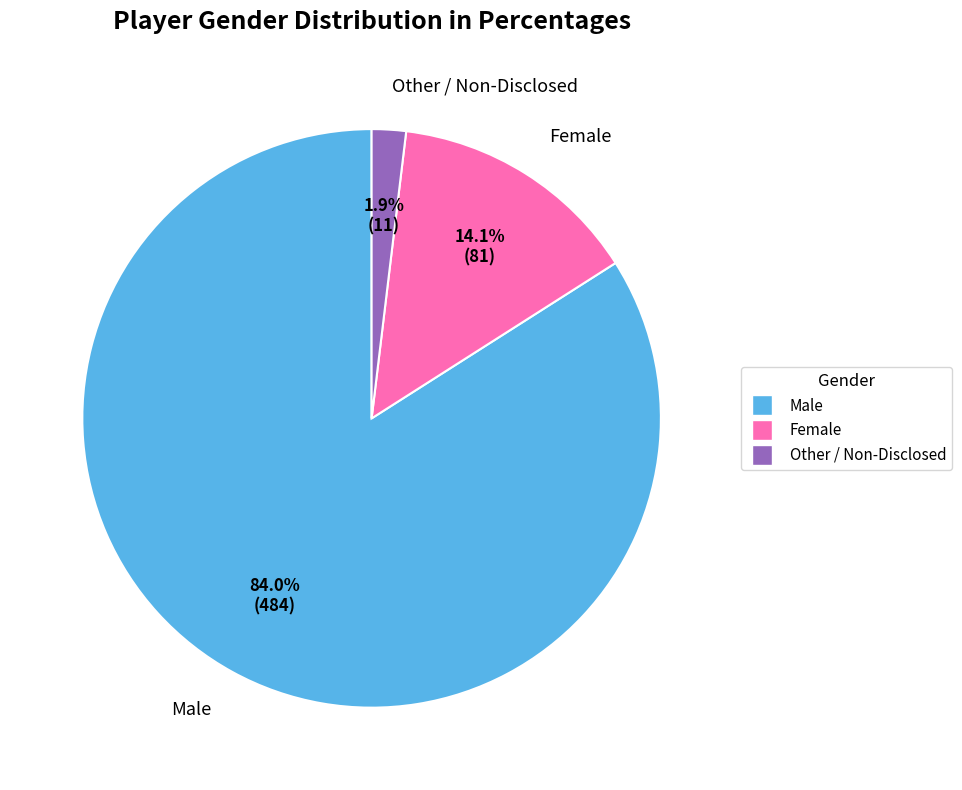

How many slices are in this pie chart?

3